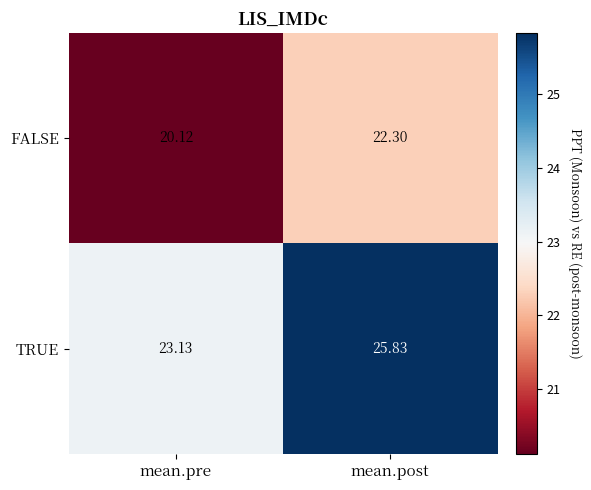

List the series in order of their overall mean, lowest first.

FALSE, TRUE